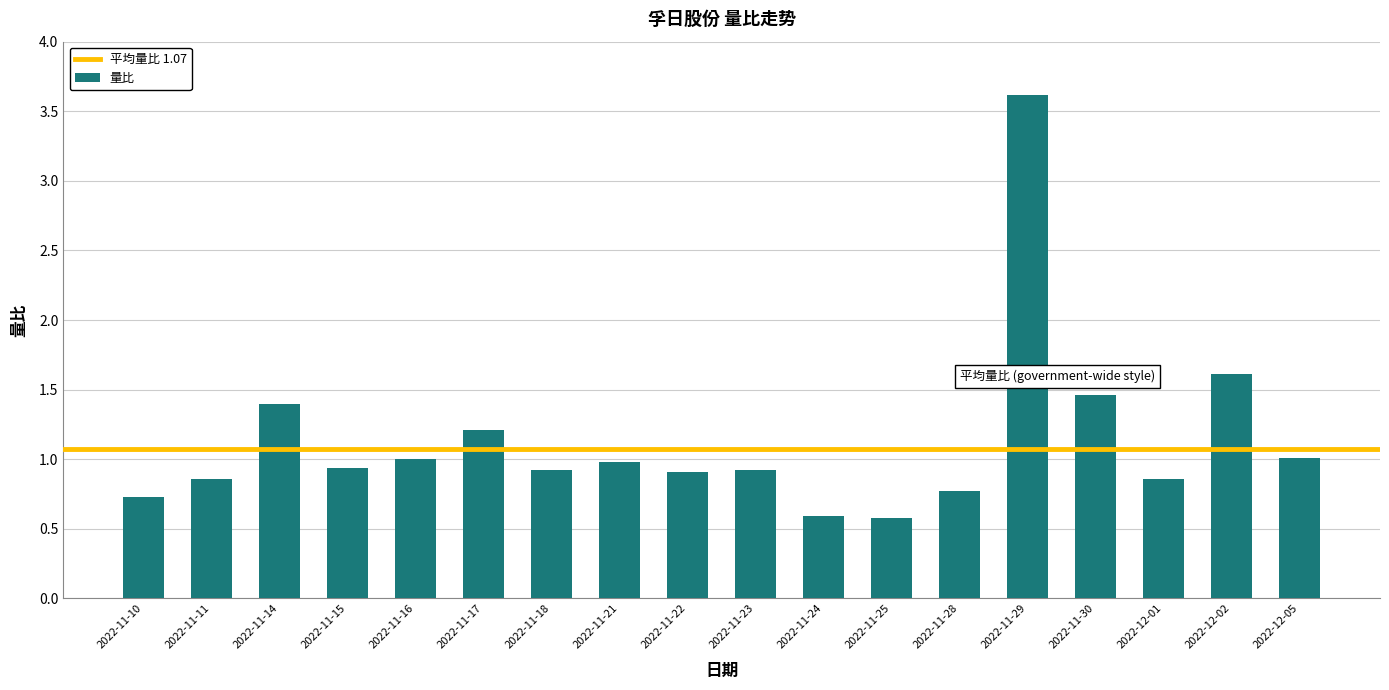

What is the label of the 9th bar from the left?

2022-11-22